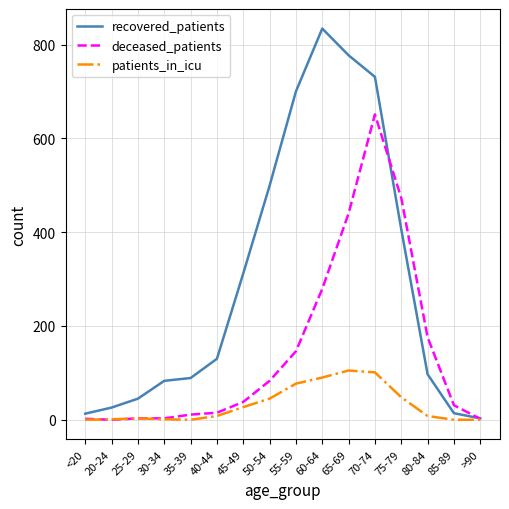

True or false: recovered_patients has a value of 172 at 75-79.

False